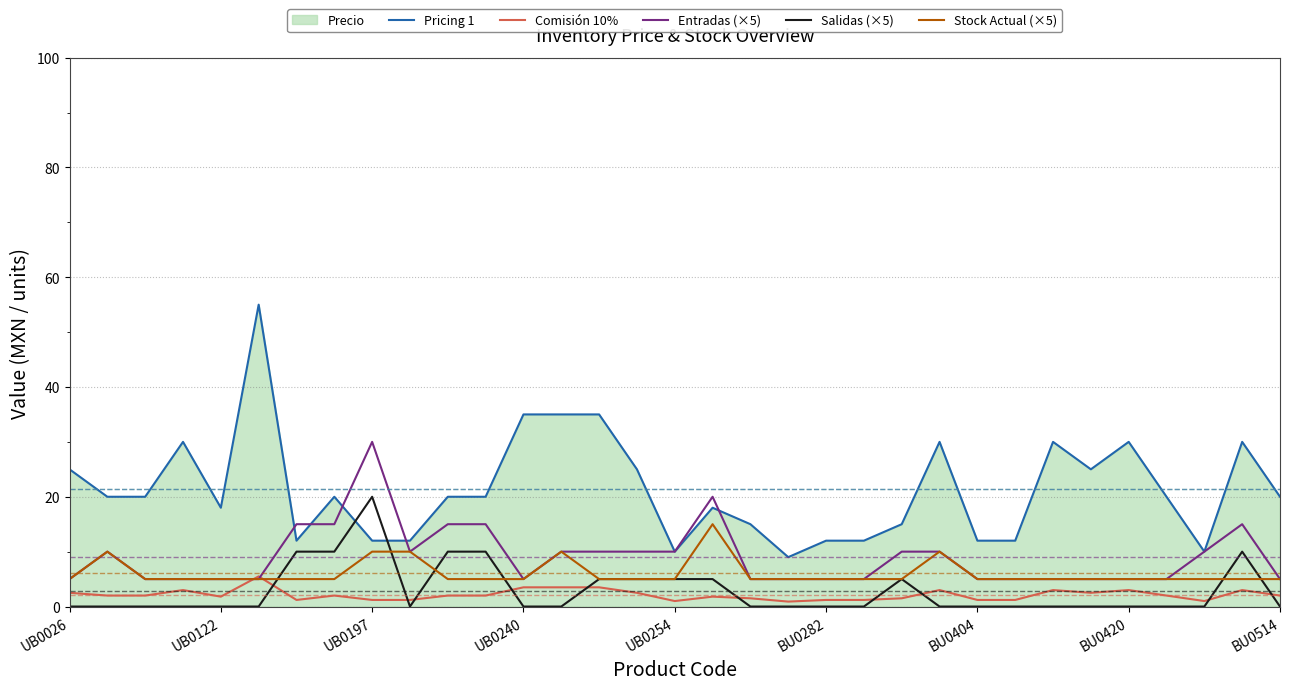

What is the sum of the Entradas (×5) values at BU0514 and BU0404?

10.0